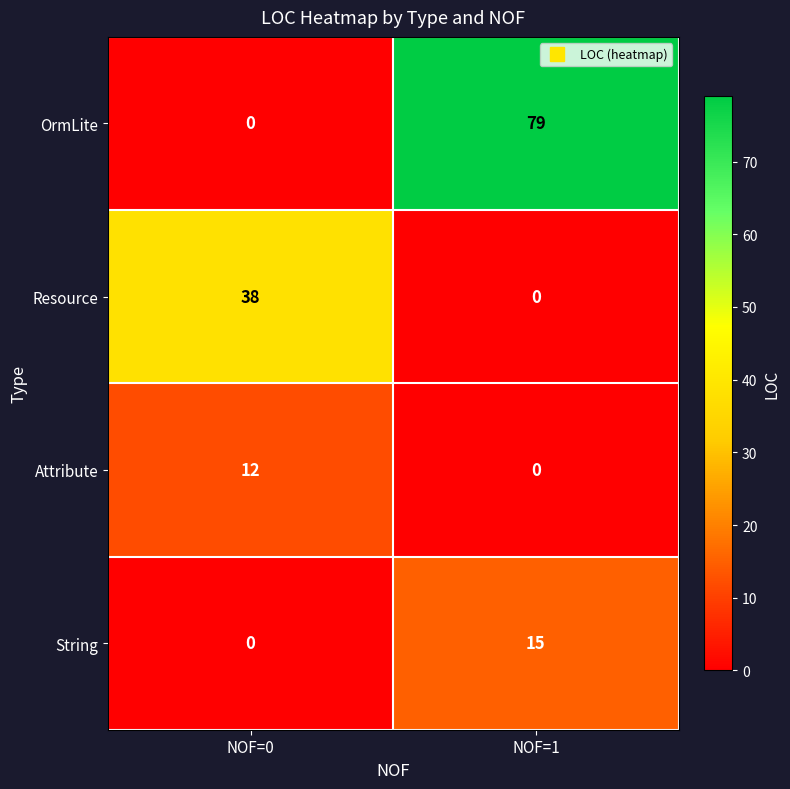

What is the total value across all series at NOF=0?

50